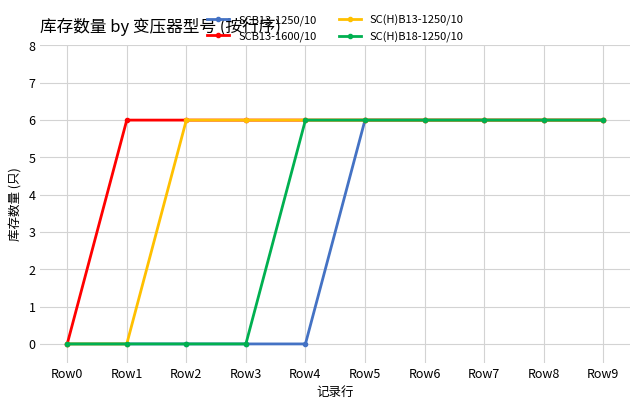

List the series in order of their overall mean, highest first.

SCB13-1600/10, SC(H)B13-1250/10, SC(H)B18-1250/10, SCB13-1250/10